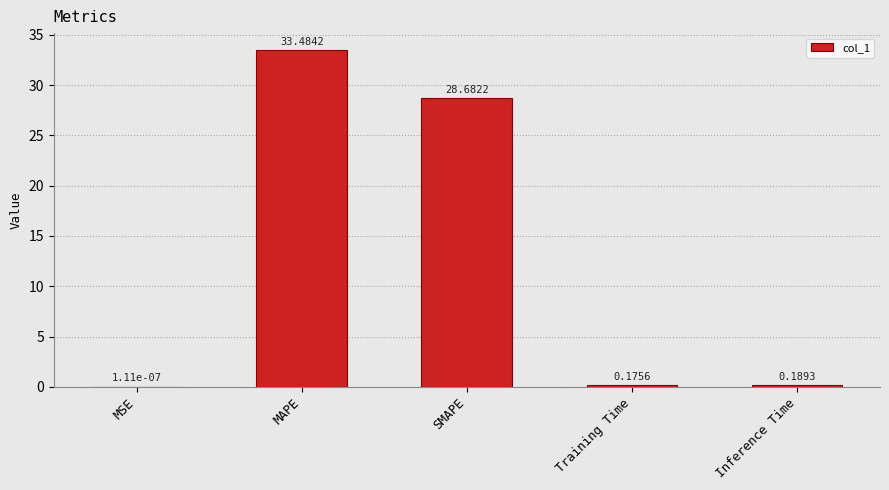

Where is the data nearest to the value 16?

SMAPE